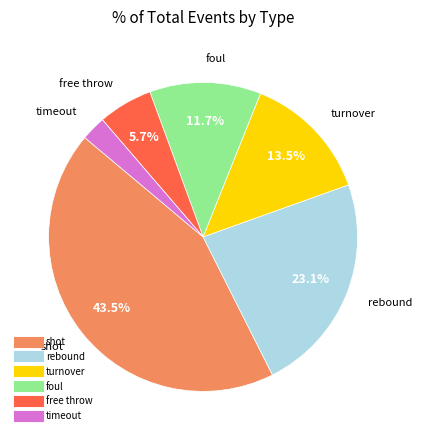

Is there a majority slice in this chart?

No